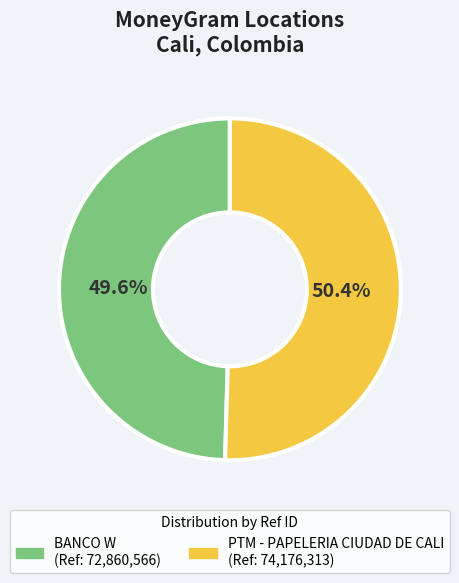

To the nearest percent, what is the combined percentage of BANCO W and PTM - PAPELERIA CIUDAD DE CALI?

100%